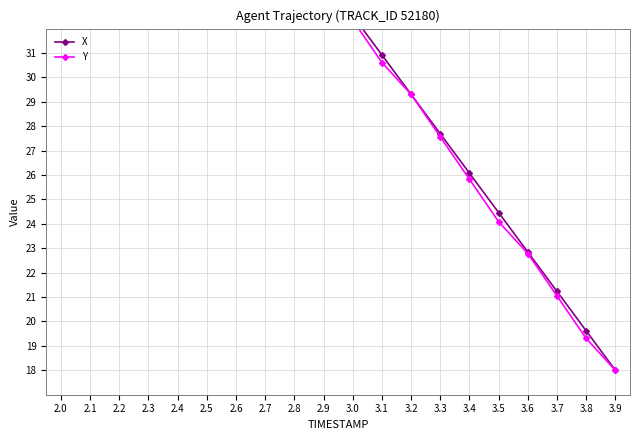

Rank the categories by Y value from highest to lowest.

2.0, 2.1, 2.2, 2.3, 2.4, 2.5, 2.6, 2.7, 2.8, 2.9, 3.0, 3.1, 3.2, 3.3, 3.4, 3.5, 3.6, 3.7, 3.8, 3.9